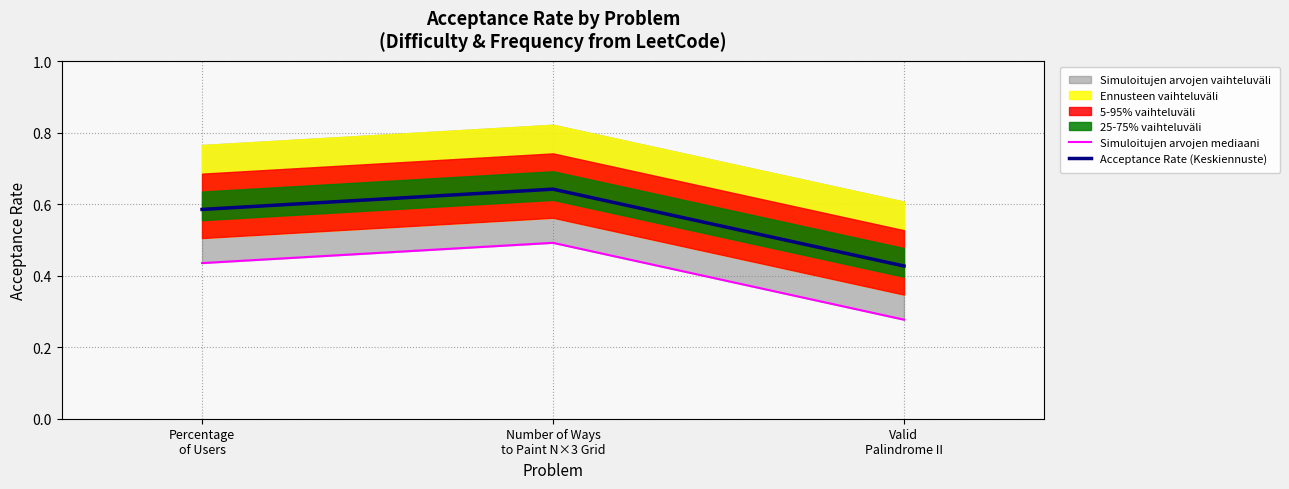

How many Acceptance Rate (Keskiennuste) values are between 0 and 1?

3